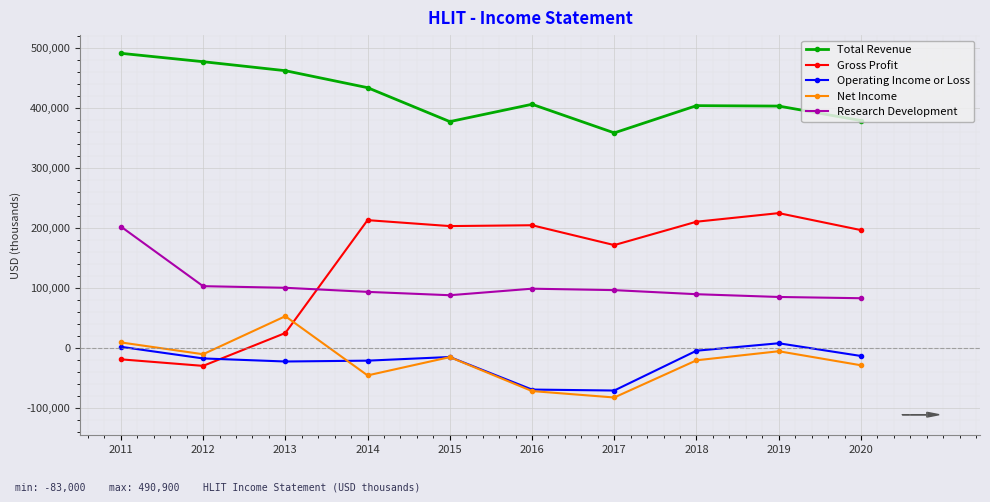

What is the spread (max minus min) of values at 2018?

424600